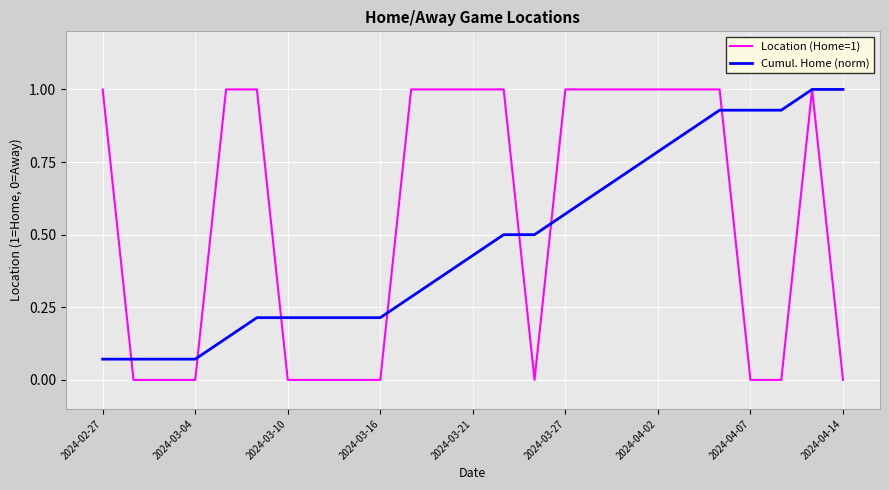

Is this an area chart (filled region under the line)?

No